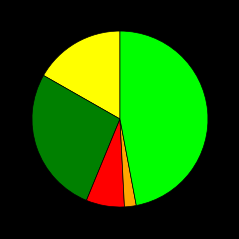

How many slices are in this pie chart?

5